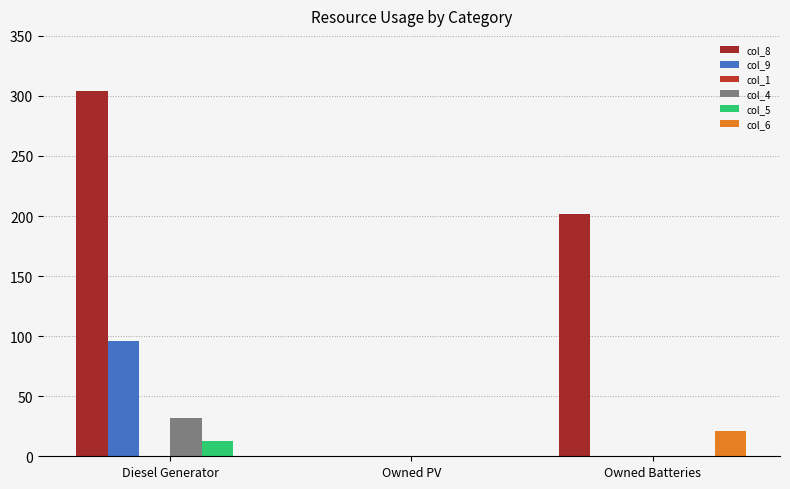

Which series has the largest range (max minus min)?

col_8